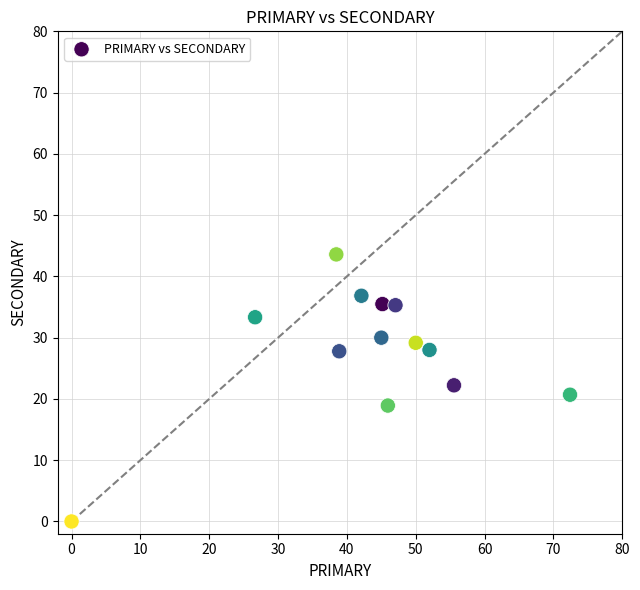

What is the range of Y values (max minus min)?

43.6